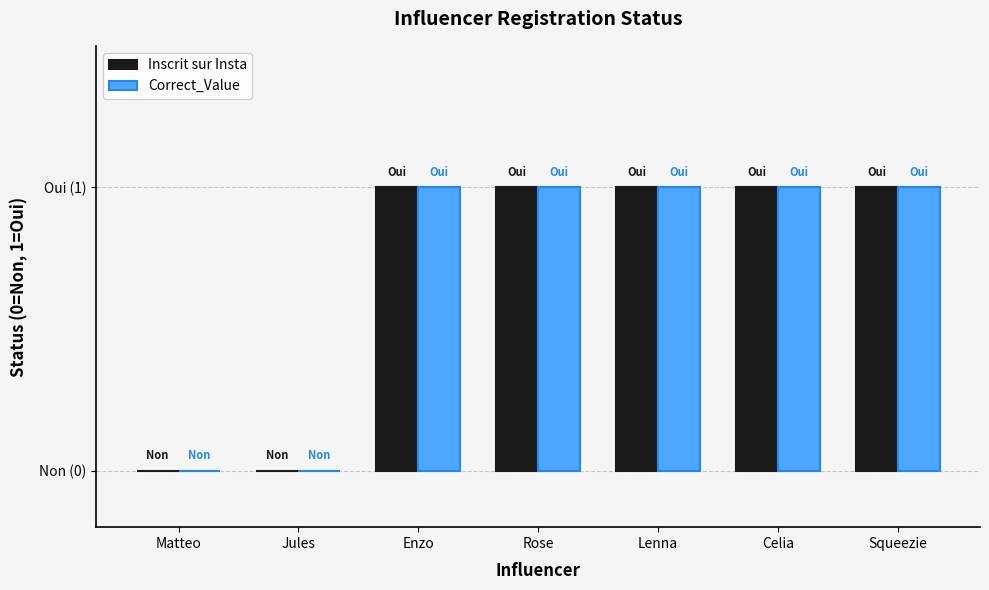

What is the difference between the maximum and minimum values in the Correct_Value series?

1